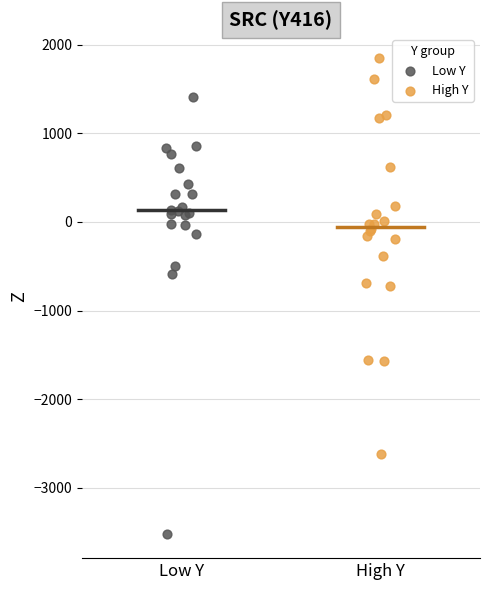

Which series contains the lowest Y value?

Low Y